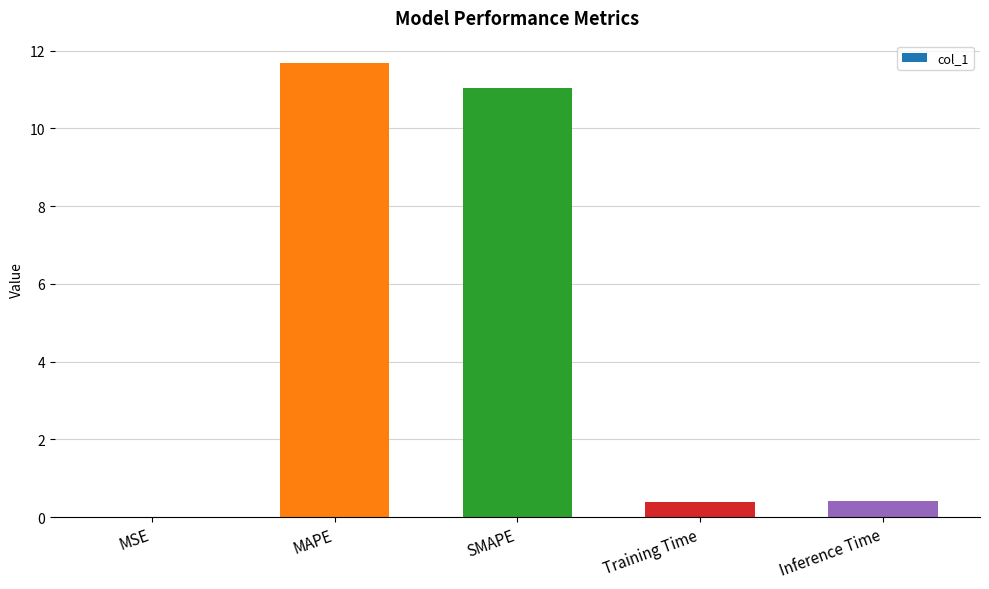

What is the sum of all values?

23.5